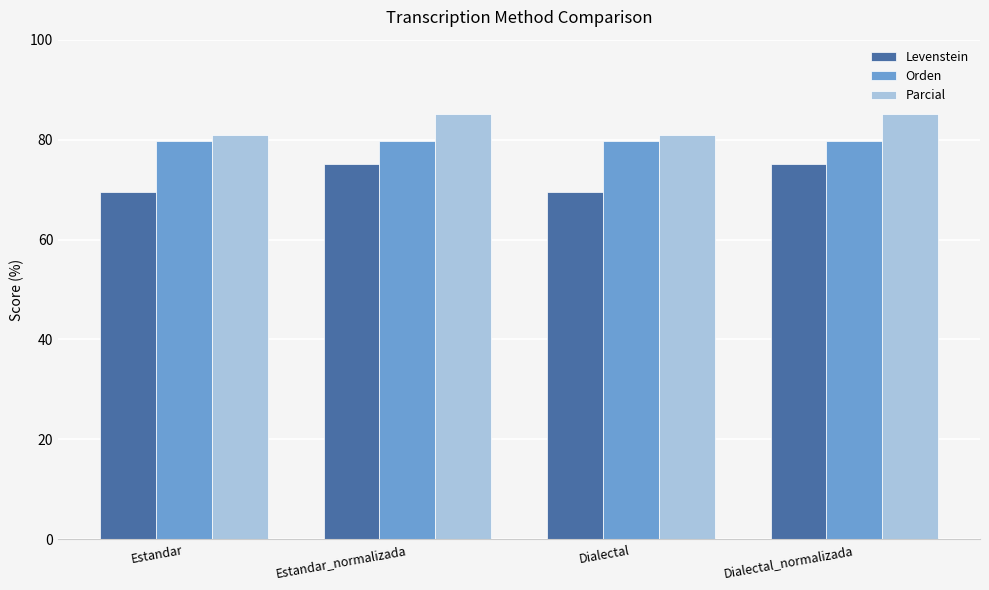

What is the maximum value shown in the chart?

85.0